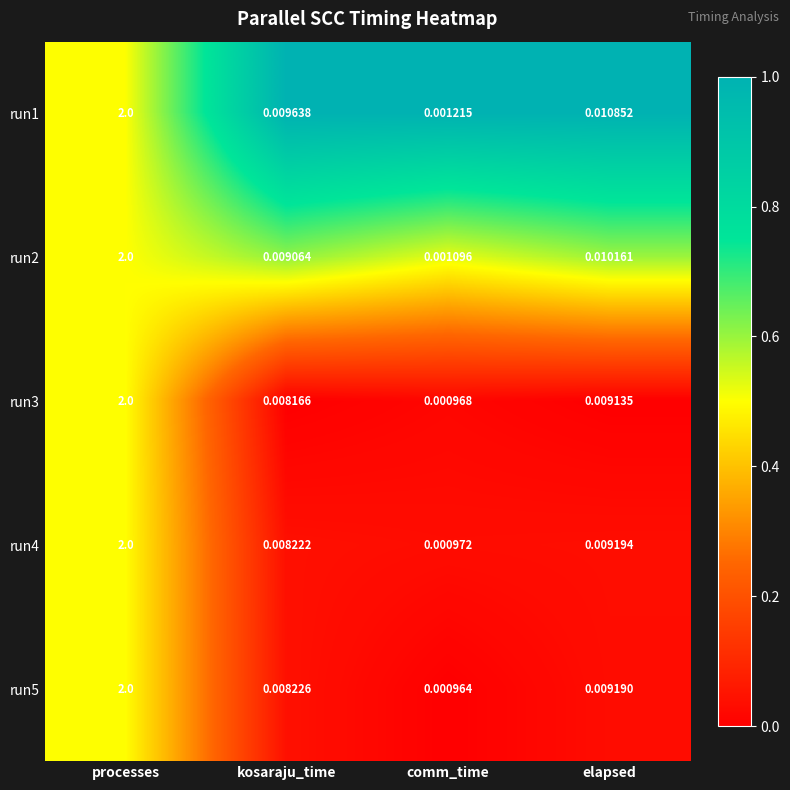

Which category has the highest value across all series?

processes